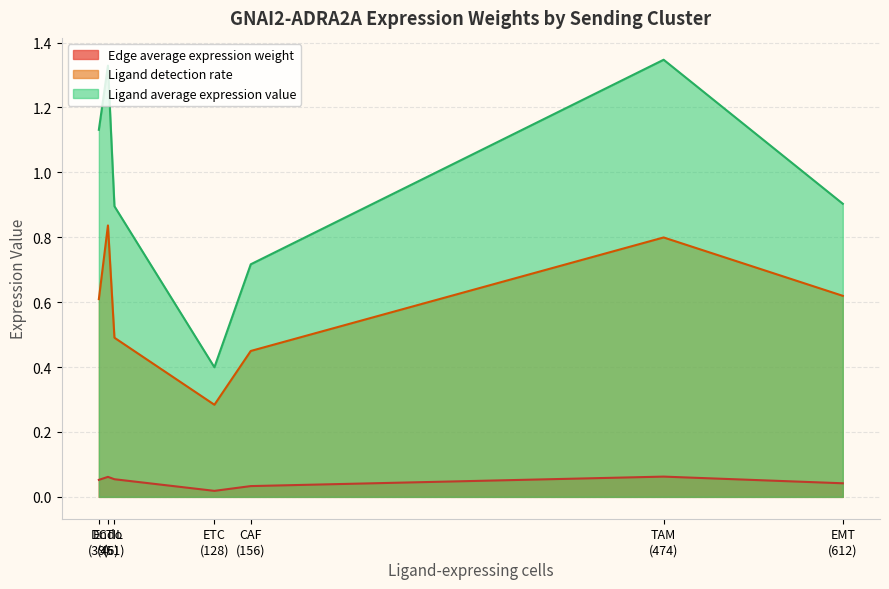

Which series has the largest total across all categories?

Ligand average expression value